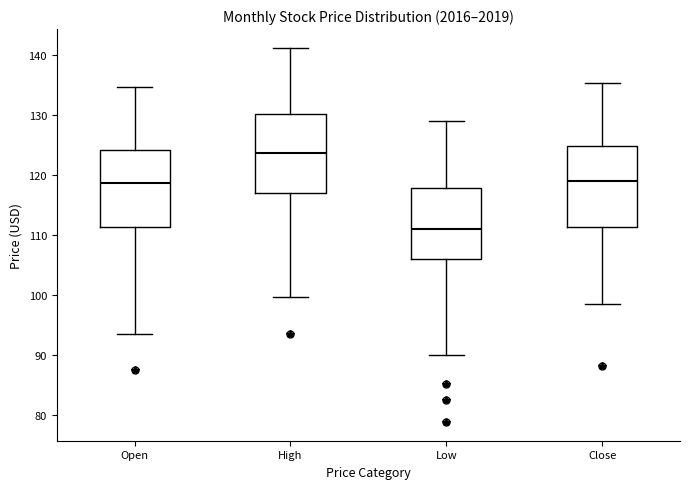

Reading left to right, read every box against the y-axis: the position of its median line, the range the box covers, and the ends of its whiskers. The values are not printed on the chart, so give them approximately, as read against the axis.

Open: median 119, box 111 to 124, whiskers 94 to 135
High: median 124, box 117 to 130, whiskers 100 to 141
Low: median 111, box 106 to 118, whiskers 90 to 129
Close: median 119, box 111 to 125, whiskers 99 to 135